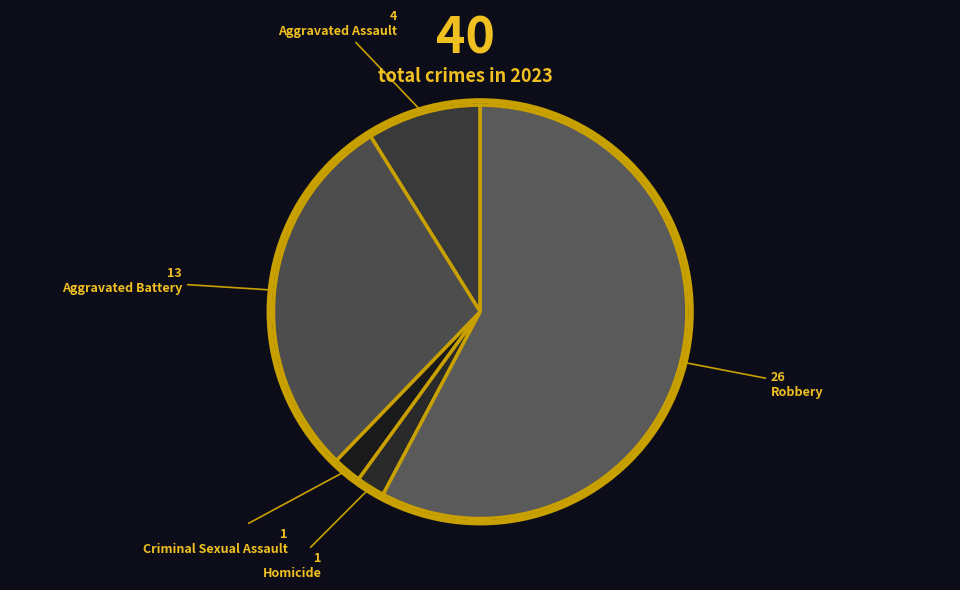

Count the number of slices in the pie.

5